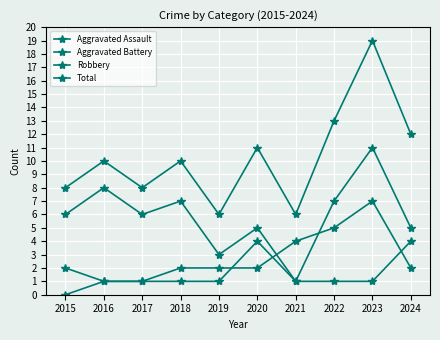

Does the chart have visible grid lines?

Yes